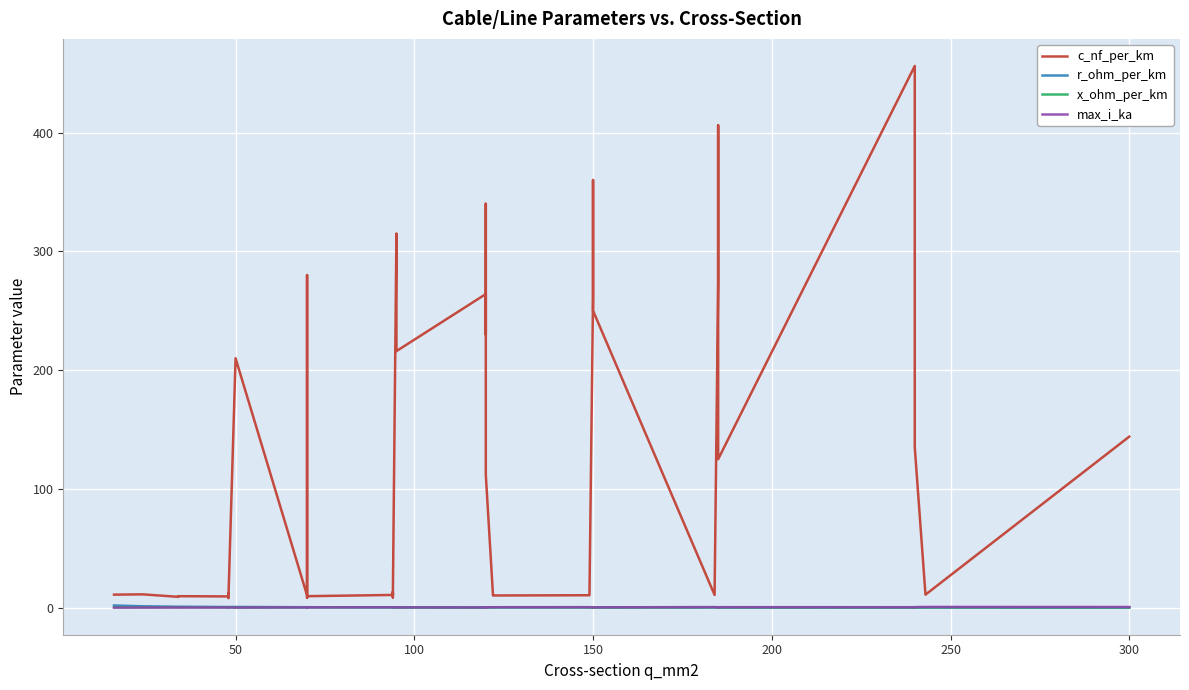

In c_nf_per_km, how many points are higher than both neighbors (excluding endpoints)?

12